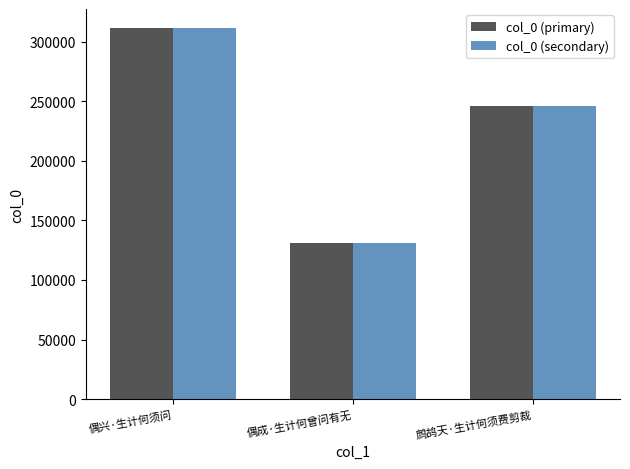

At which category is the sum across all series the highest?

偶兴·生计何须问